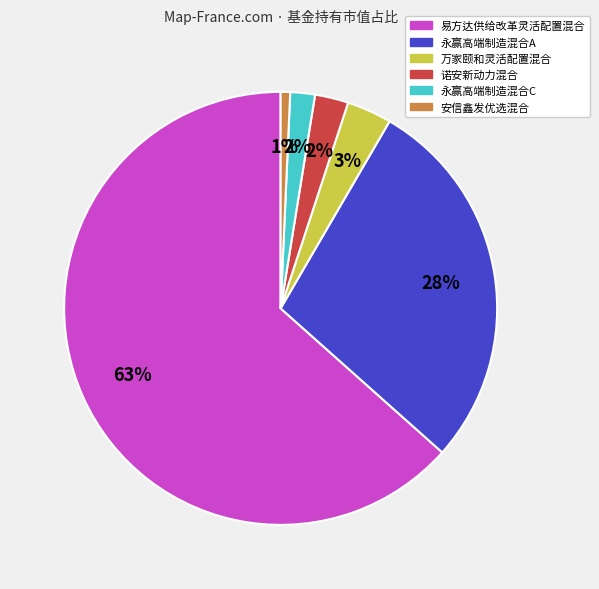

Combined, do 诺安新动力混合 and 易方达供给改革灵活配置混合 account for over 50%?

Yes